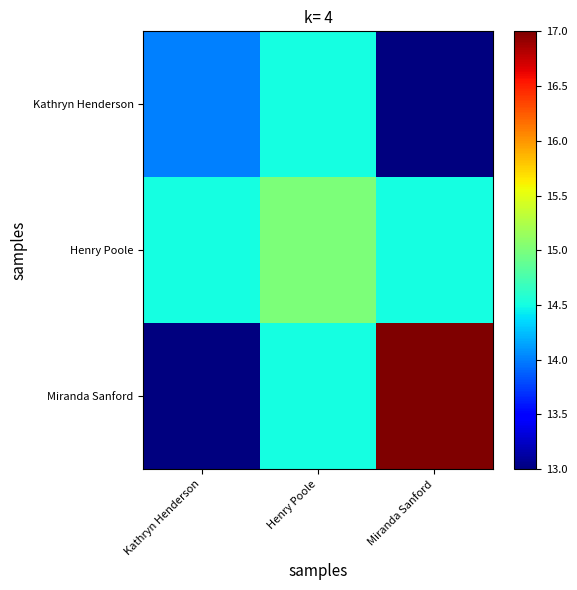

Which series has the largest total across all categories?

Miranda Sanford